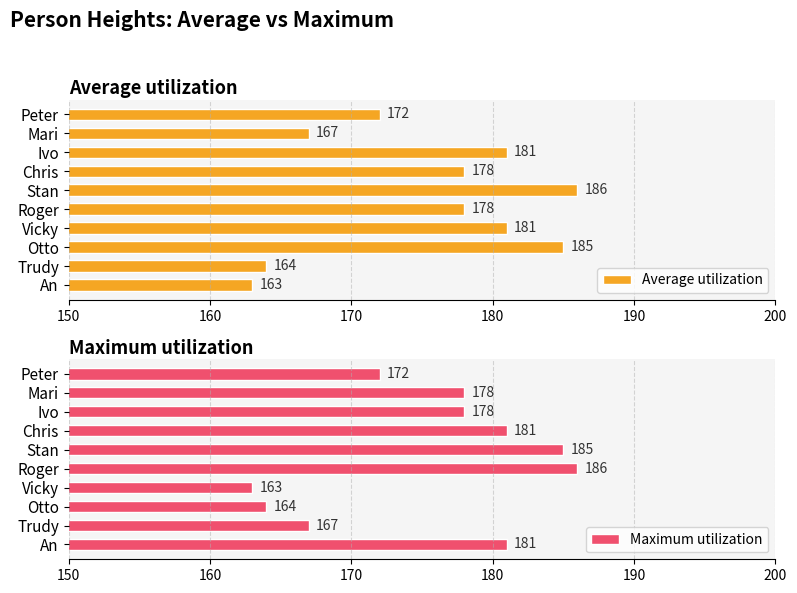

Reading left to right, transcribe all the data shown in this chart.

Average utilization: 163	164	185	181	178	186	178	181	167	172
Maximum utilization: 181	167	164	163	186	185	181	178	178	172